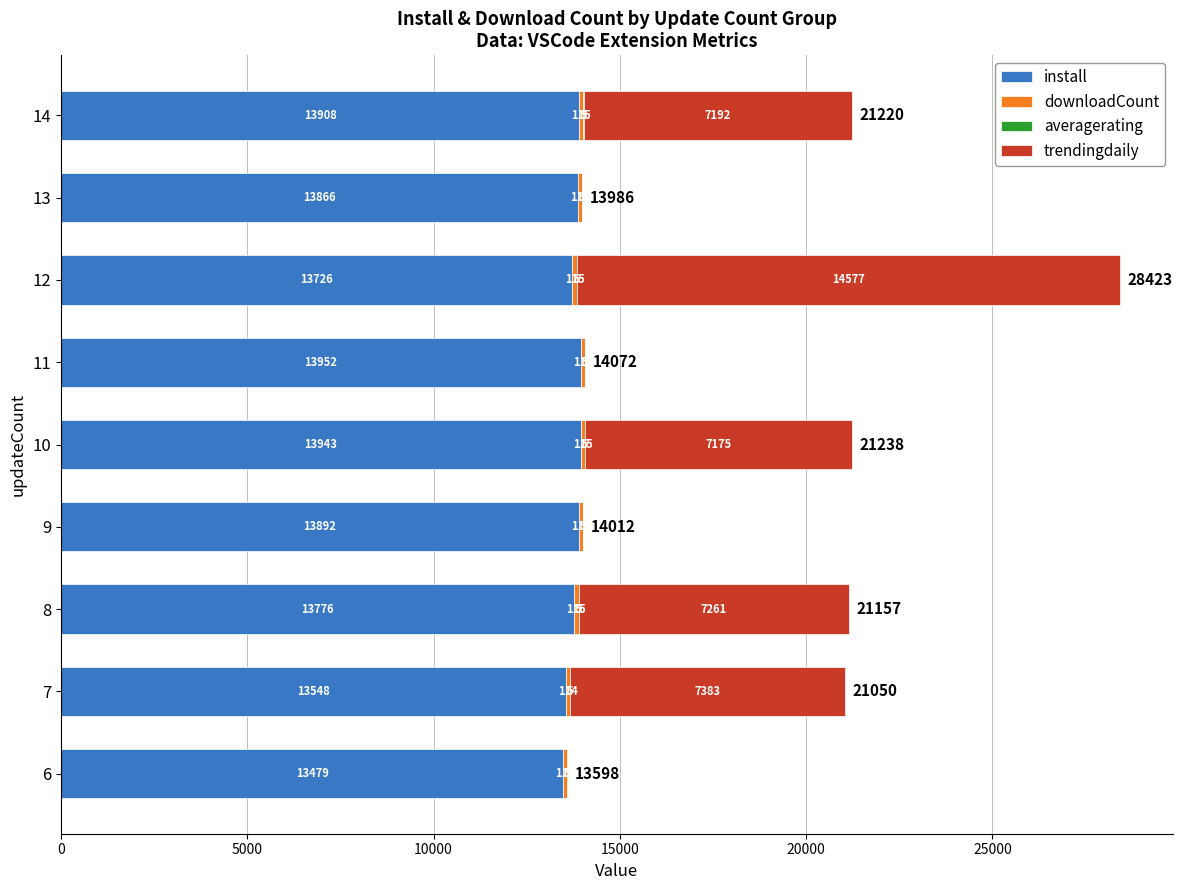

At which label does install reach its peak?

11